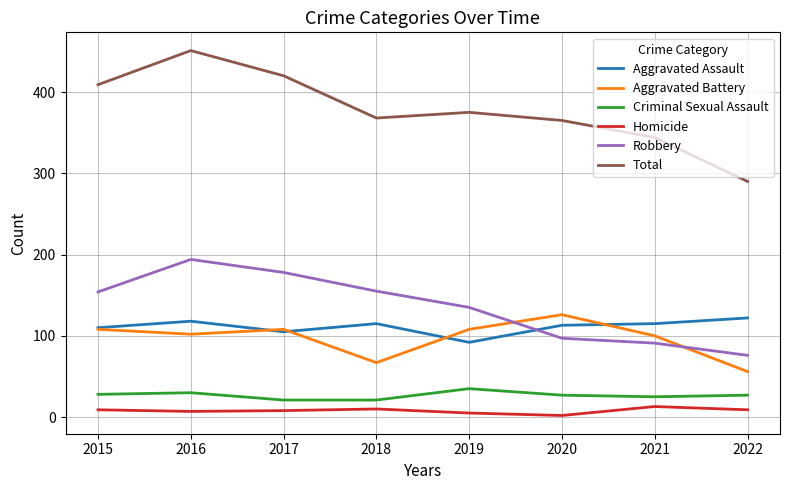

At which label does Robbery reach its peak?

2016